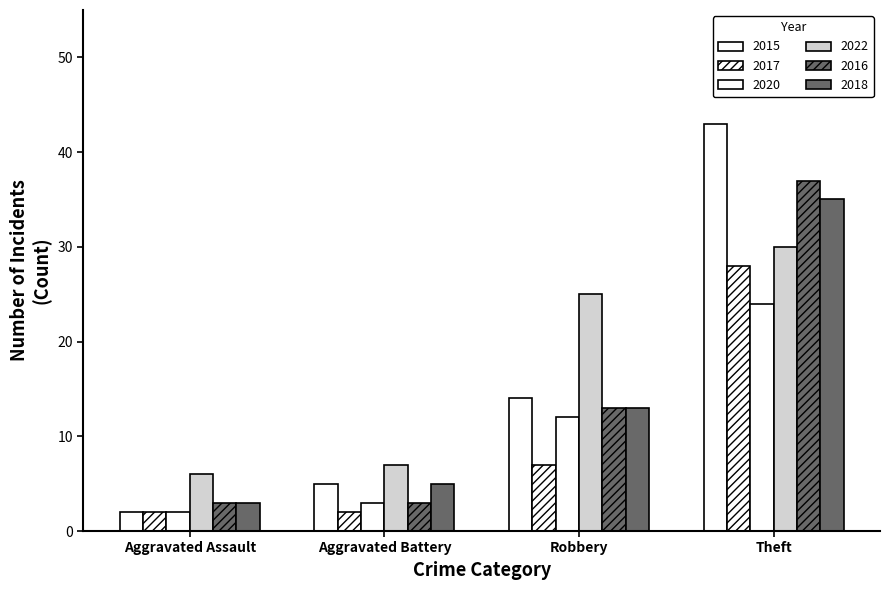

Reading left to right, transcribe all the data shown in this chart.

2015: Aggravated Assault=2	Aggravated Battery=5	Robbery=14	Theft=43
2017: Aggravated Assault=2	Aggravated Battery=2	Robbery=7	Theft=28
2020: Aggravated Assault=2	Aggravated Battery=3	Robbery=12	Theft=24
2022: Aggravated Assault=6	Aggravated Battery=7	Robbery=25	Theft=30
2016: Aggravated Assault=3	Aggravated Battery=3	Robbery=13	Theft=37
2018: Aggravated Assault=3	Aggravated Battery=5	Robbery=13	Theft=35